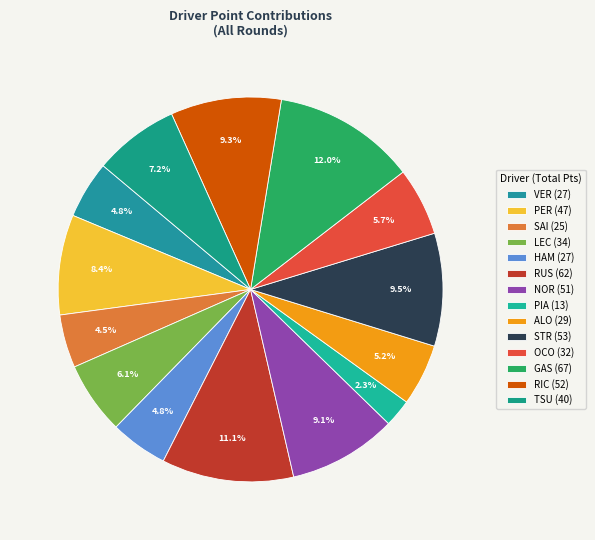

Count the number of slices in the pie.

14